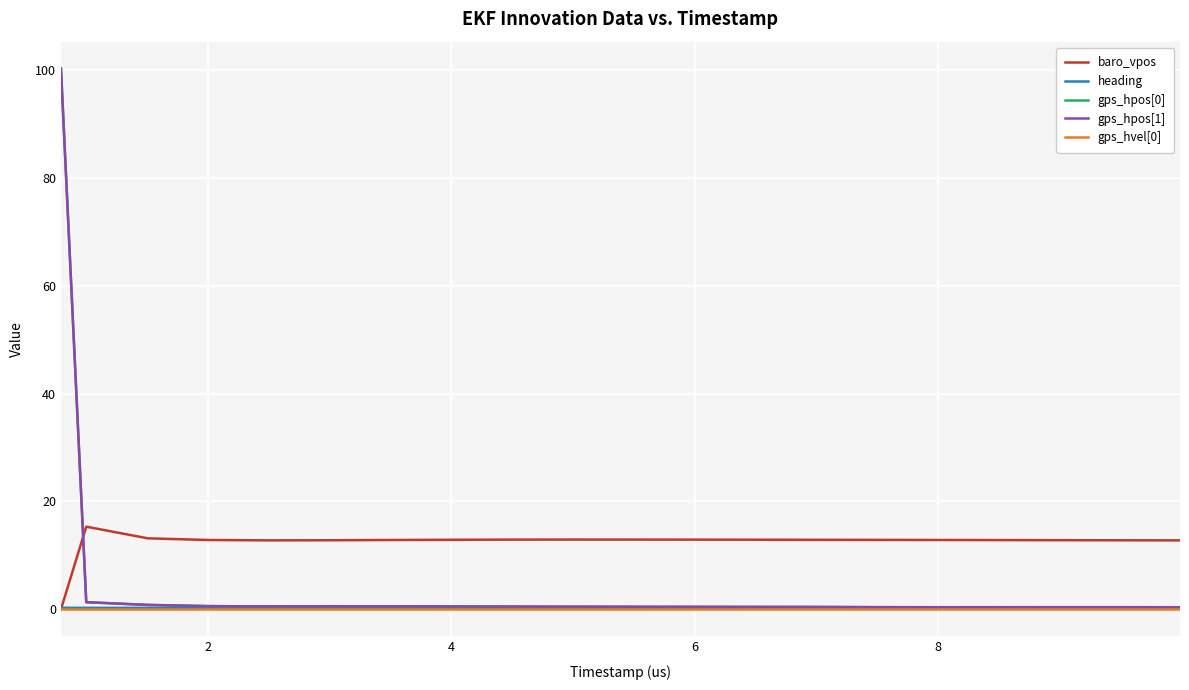

How many categories are shown in the chart?

20